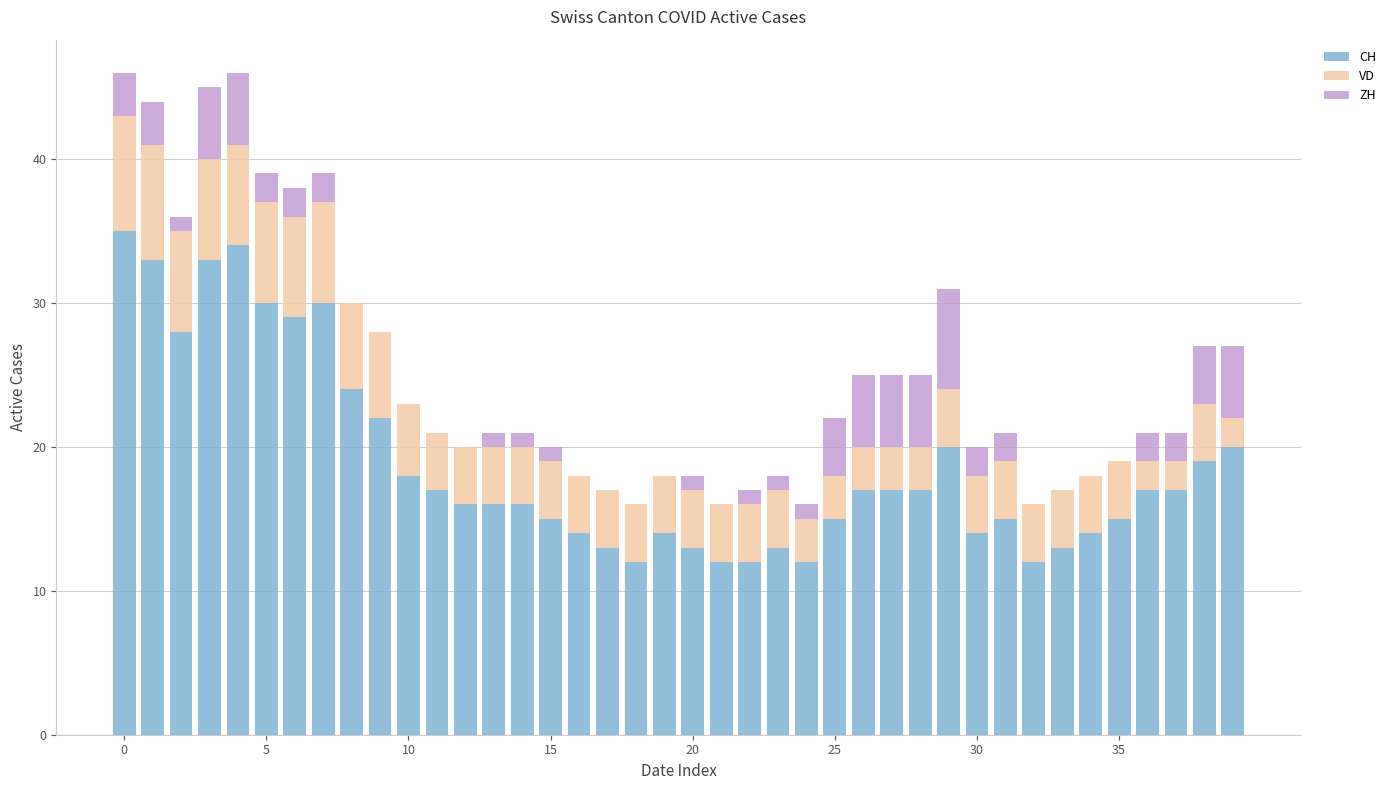

What is the highest value of the CH series?

35